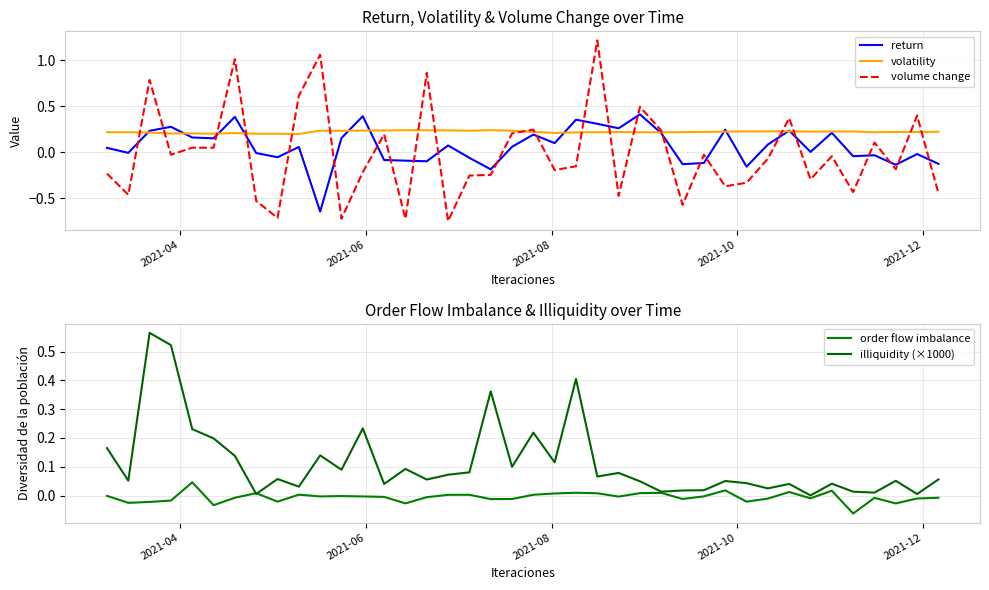

Reading left to right, extract all data points from this chart.

return: 0.0	-0.0	0.2	0.3	0.2	0.1	0.4	-0.0	-0.1	0.1	-0.6	0.2	0.4	-0.1	-0.1	-0.1	0.1	-0.1	-0.2	0.1	0.2	0.1	0.4	0.3	0.3	0.4	0.2	-0.1	-0.1	0.2	-0.2	0.1	0.2	0.0	0.2	-0.0	-0.0	-0.1	-0.0	-0.1
volatility: 0.2	0.2	0.2	0.2	0.2	0.2	0.2	0.2	0.2	0.2	0.2	0.2	0.2	0.2	0.2	0.2	0.2	0.2	0.2	0.2	0.2	0.2	0.2	0.2	0.2	0.2	0.2	0.2	0.2	0.2	0.2	0.2	0.2	0.2	0.2	0.2	0.2	0.2	0.2	0.2
volume change: -0.2	-0.5	0.8	-0.0	0.0	0.0	1.0	-0.5	-0.7	0.6	1.1	-0.7	-0.2	0.2	-0.7	0.9	-0.7	-0.3	-0.2	0.2	0.2	-0.2	-0.2	1.2	-0.5	0.5	0.2	-0.6	-0.0	-0.4	-0.3	-0.1	0.4	-0.3	-0.0	-0.4	0.1	-0.2	0.4	-0.4
order flow imbalance: -0.0	-0.0	-0.0	-0.0	0.0	-0.0	-0.0	0.0	-0.0	0.0	-0.0	-0.0	-0.0	-0.0	-0.0	-0.0	0.0	0.0	-0.0	-0.0	0.0	0.0	0.0	0.0	-0.0	0.0	0.0	-0.0	-0.0	0.0	-0.0	-0.0	0.0	-0.0	0.0	-0.1	-0.0	-0.0	-0.0	-0.0
illiquidity (×1000): 0.2	0.1	0.6	0.5	0.2	0.2	0.1	0.0	0.1	0.0	0.1	0.1	0.2	0.0	0.1	0.1	0.1	0.1	0.4	0.1	0.2	0.1	0.4	0.1	0.1	0.0	0.0	0.0	0.0	0.1	0.0	0.0	0.0	0.0	0.0	0.0	0.0	0.1	0.0	0.1